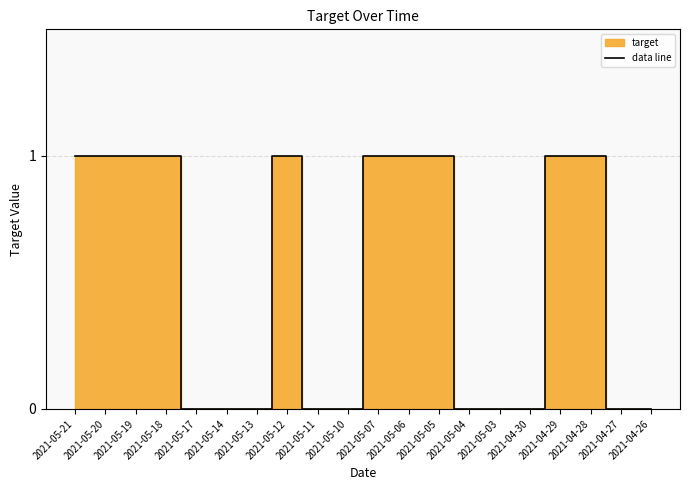

Count the number of categories in the chart.

20